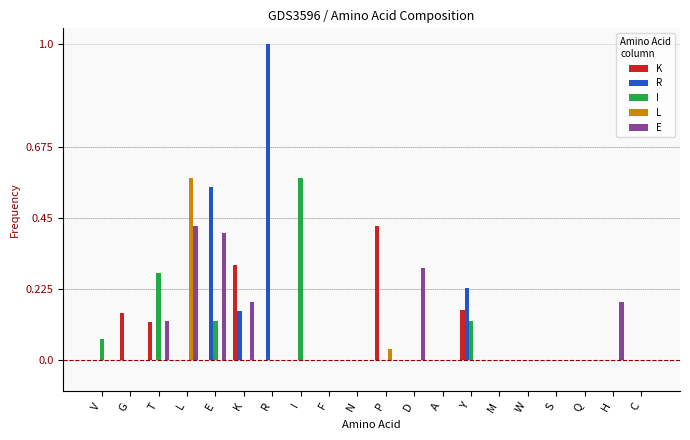

Which series has the largest range (max minus min)?

R